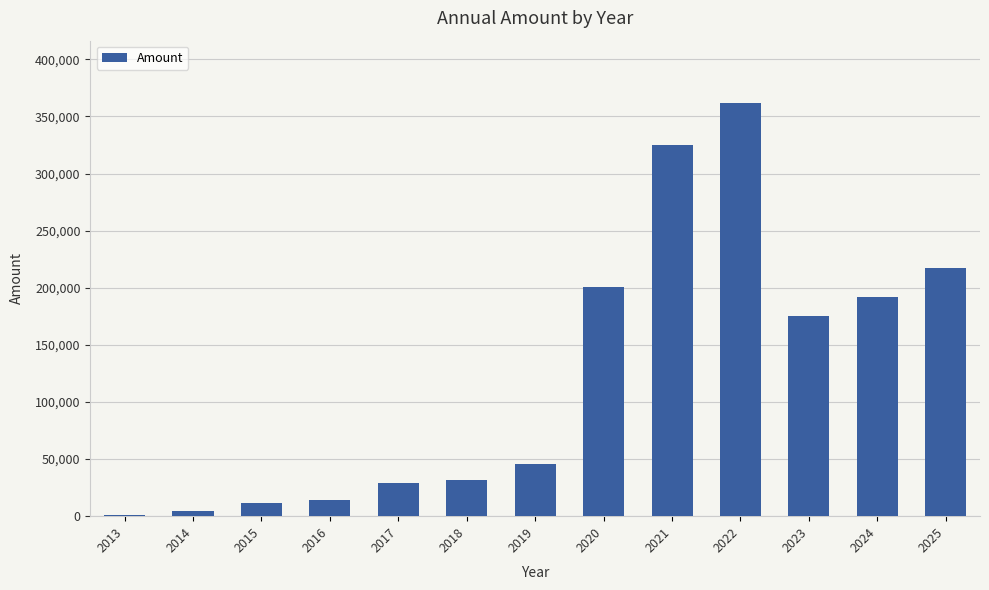

What is the ratio of the value at 2017 to the value at 2018?

0.9